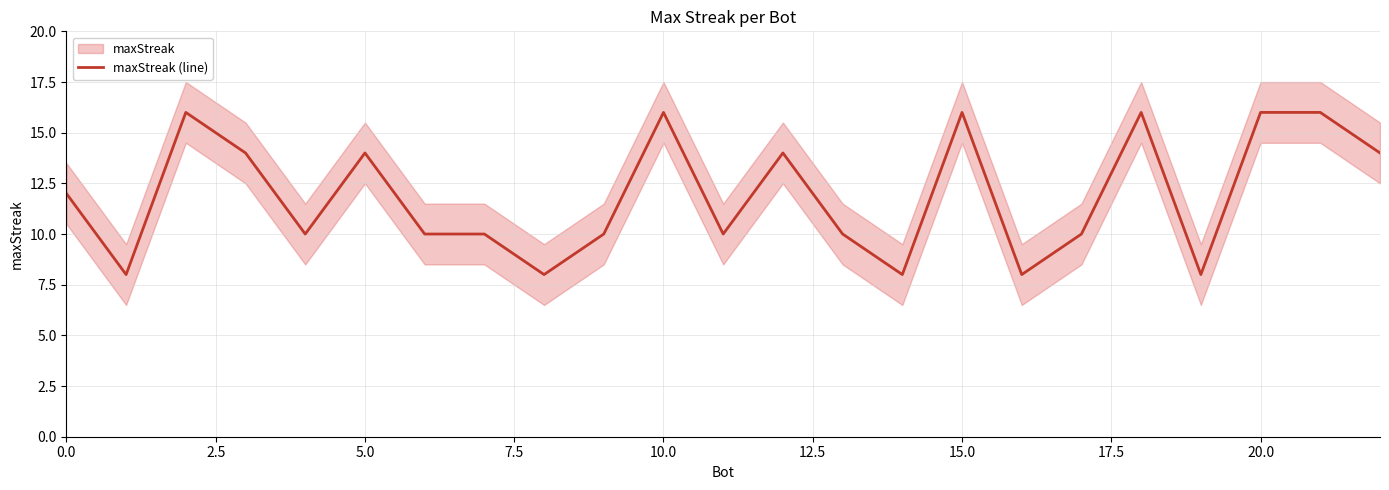

How many data points are less than 10?

5